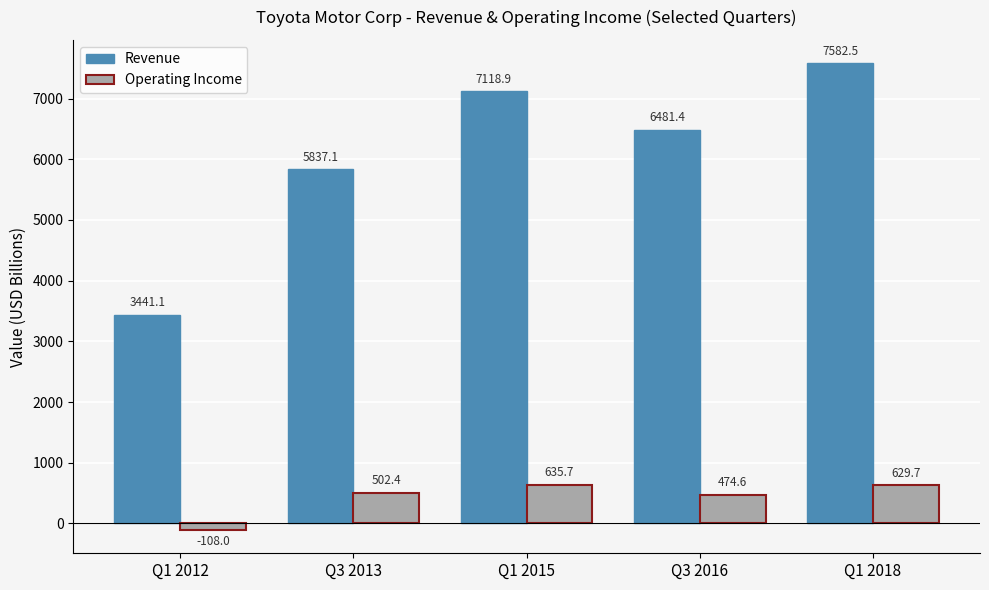

Is the value of Operating Income at Q3 2013 greater than the value of Revenue at Q1 2012?

No